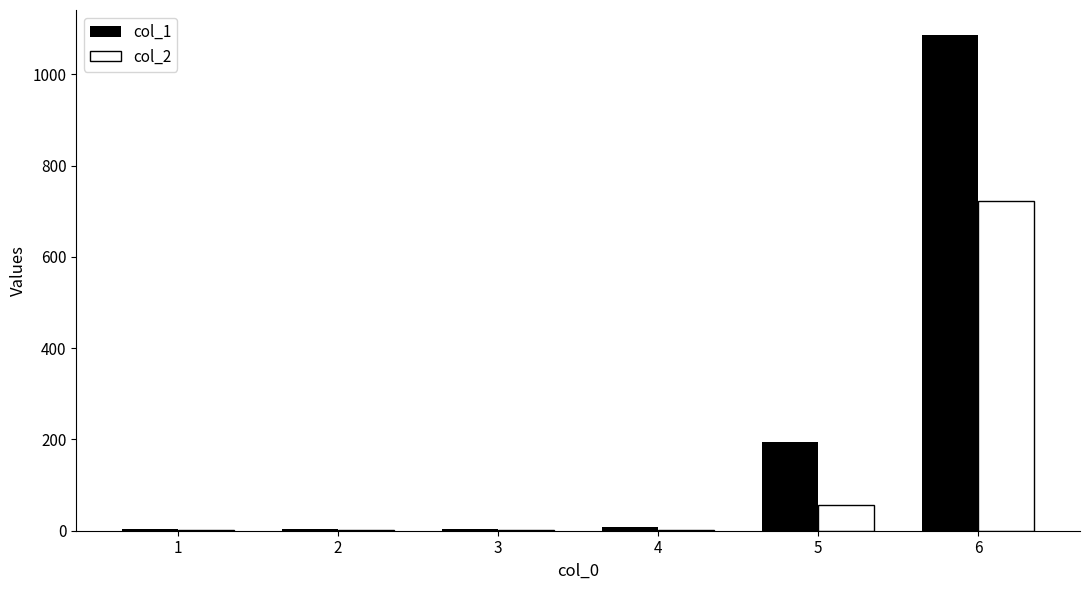

Is the value of col_1 at 1 greater than the value of col_2 at 6?

No